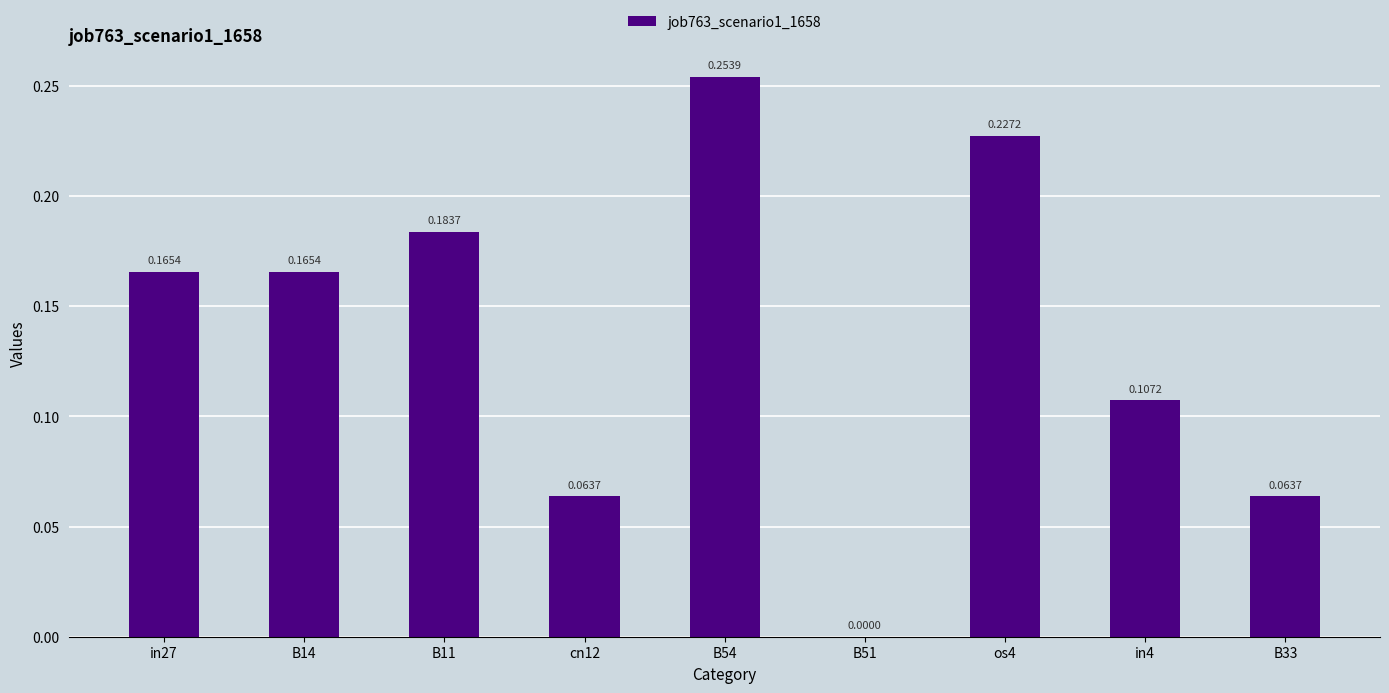

Are the bars horizontal?

No